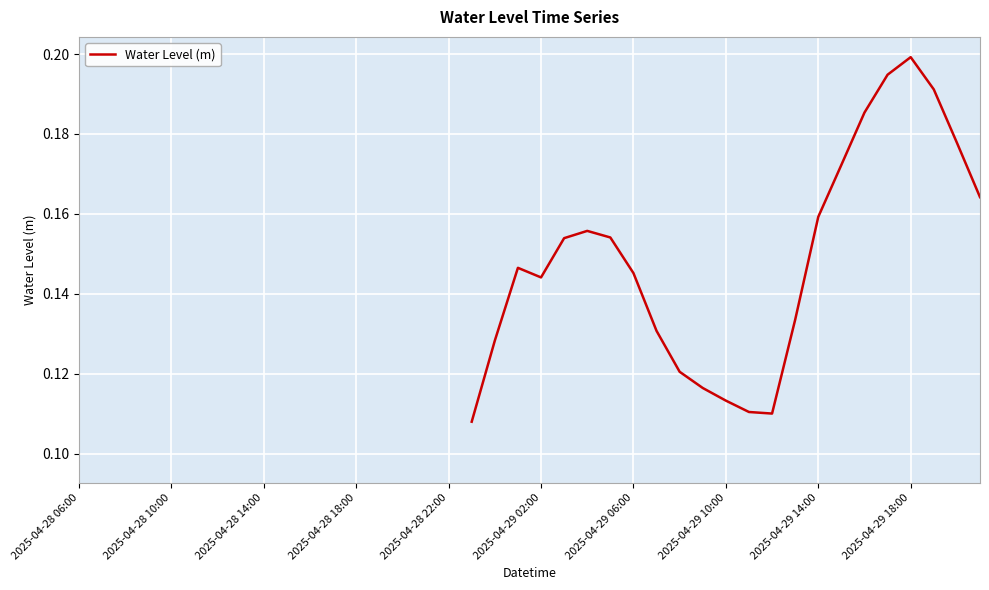

What is the label of the 30th point from the right?

10